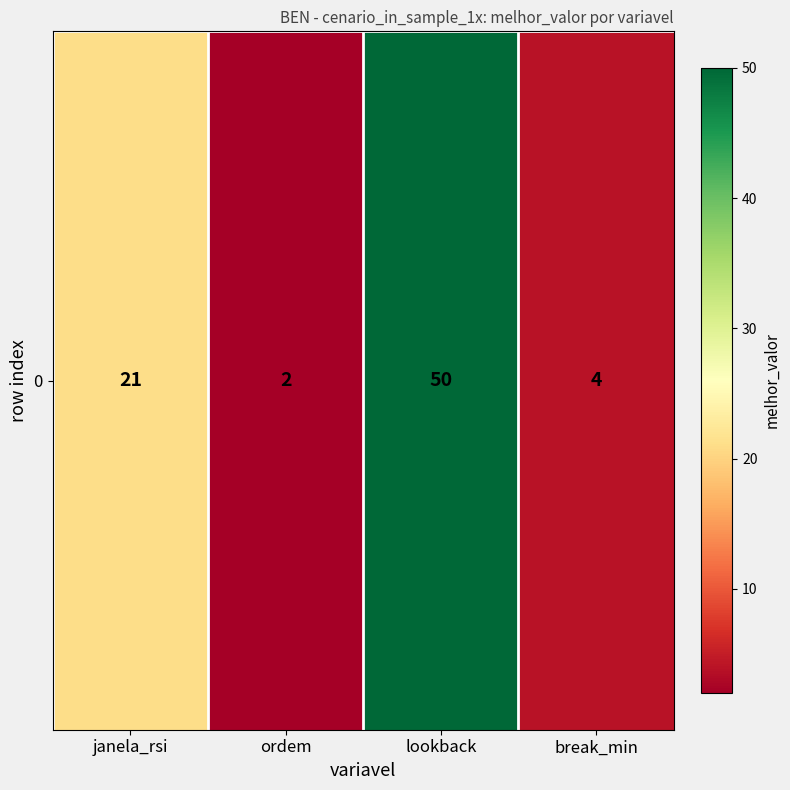

What is the difference between the values at ordem and lookback?

48